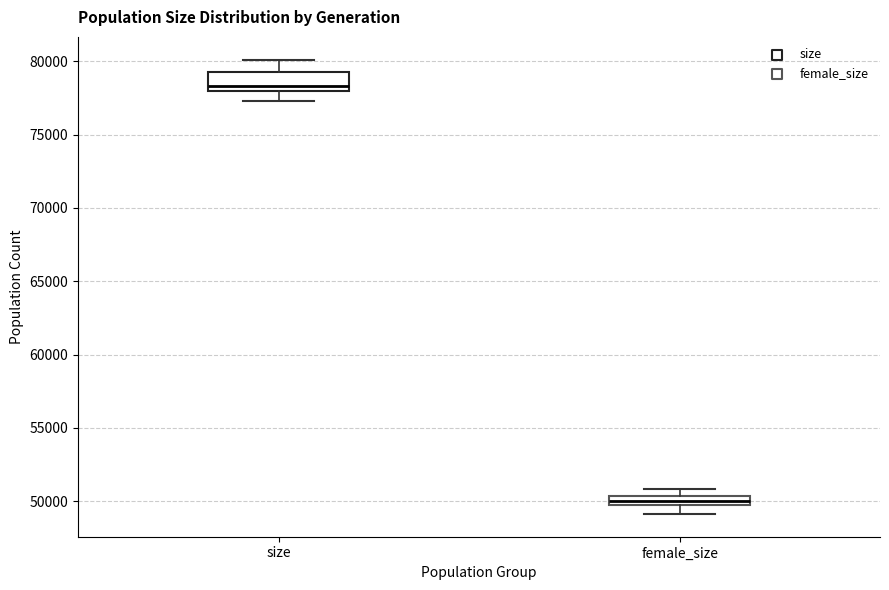

Where does the median line of the box for female_size sit on the y-axis? The values are not printed on the chart, so give them approximately, as read against the axis.

50000